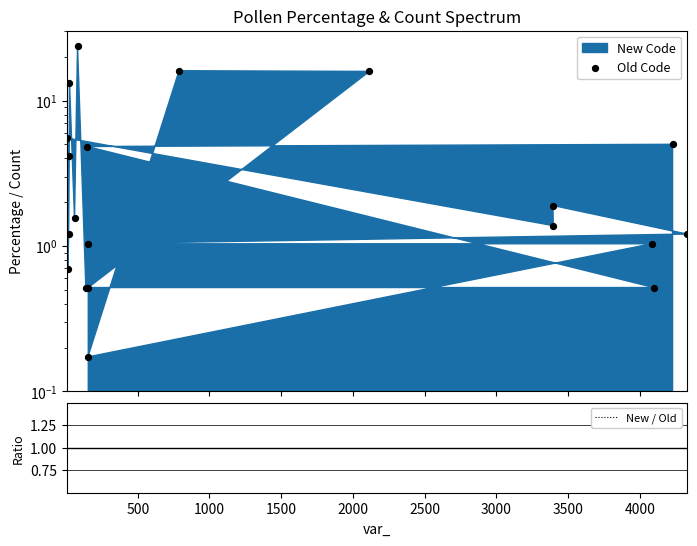

At how many categories does at least one series exceed 6?

4